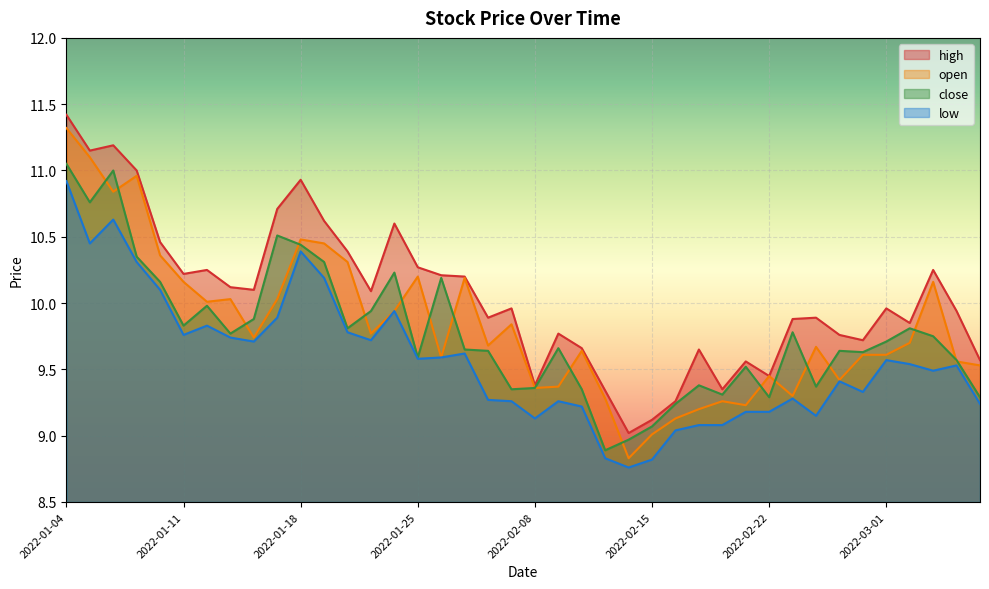

Where do close and open first cross each other?

2022-01-05 and 2022-01-06